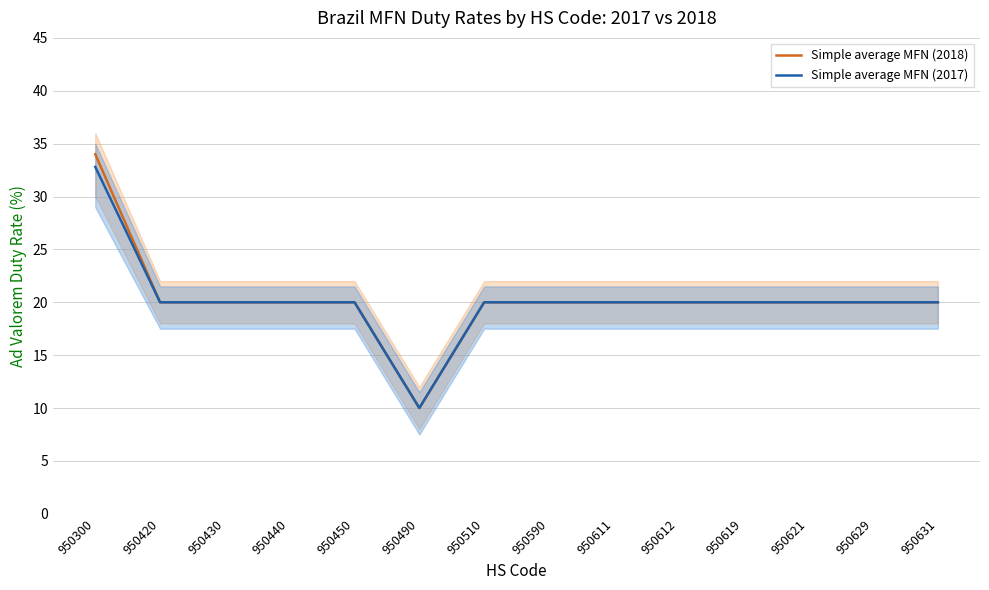

What is the value of the Simple average MFN (2018) point at the 4th from the left?

20.0